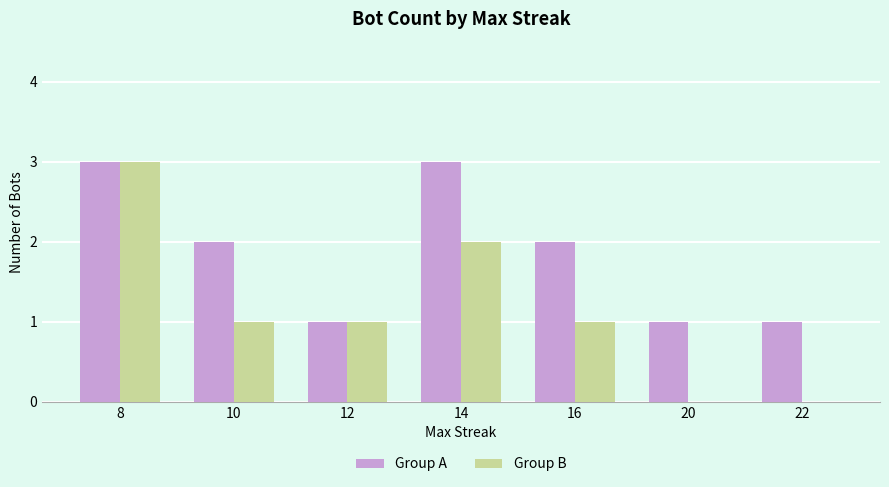

Reading left to right, what are all the values shown in this chart?

Group A: 3	2	1	3	2	1	1
Group B: 3	1	1	2	1	0	0